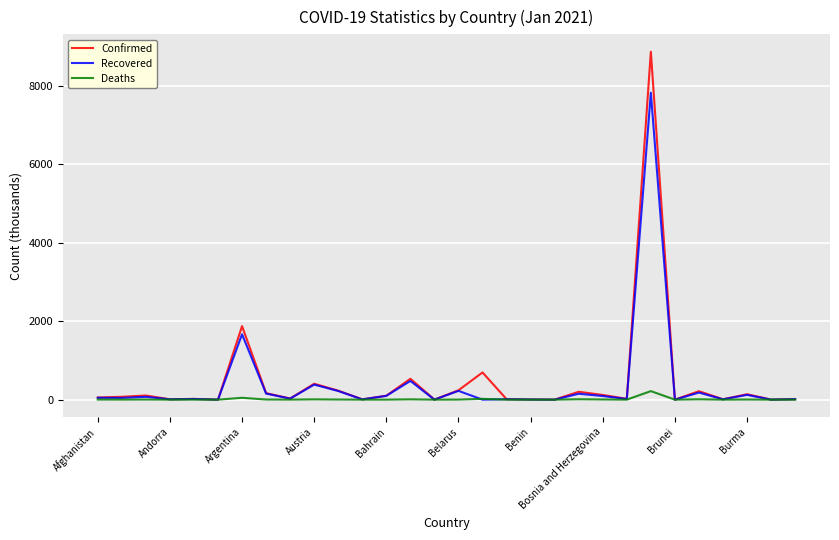

Which series has the widest spread of values?

Confirmed